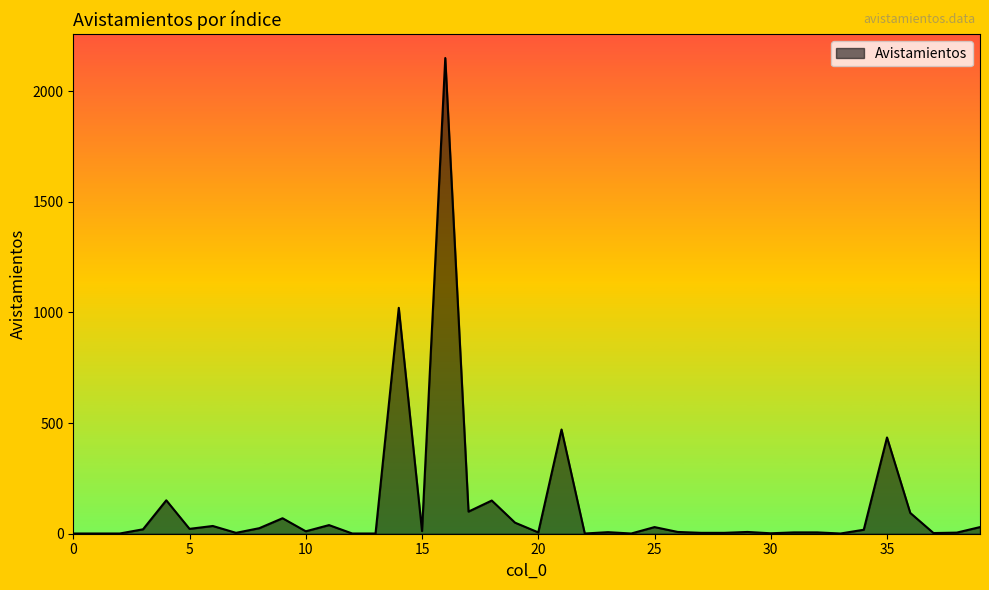

What is the greatest value displayed?

2150